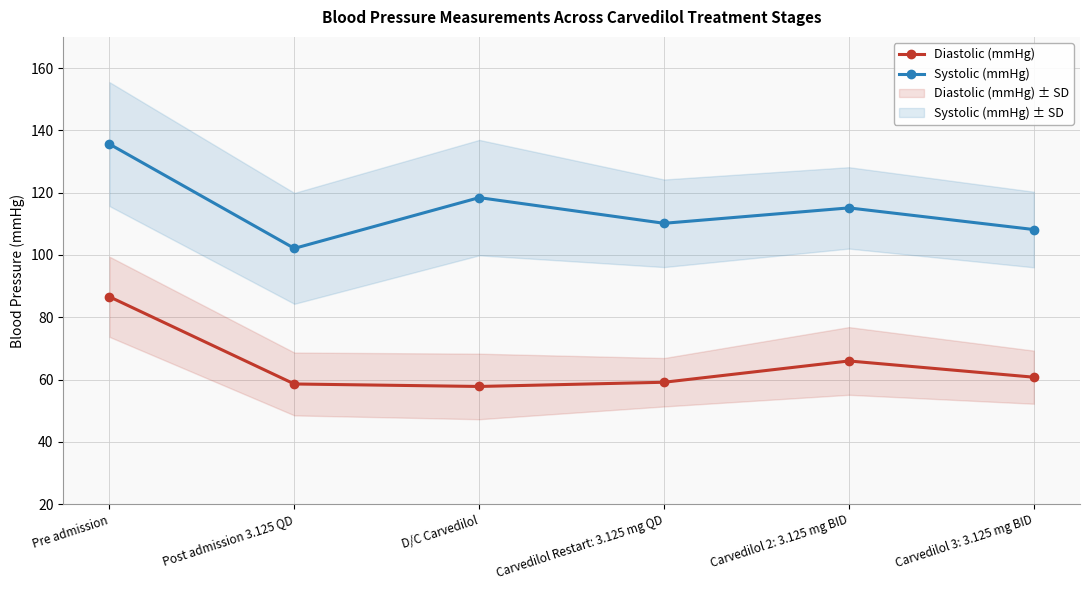

Does the chart display data point markers on the line(s)?

Yes